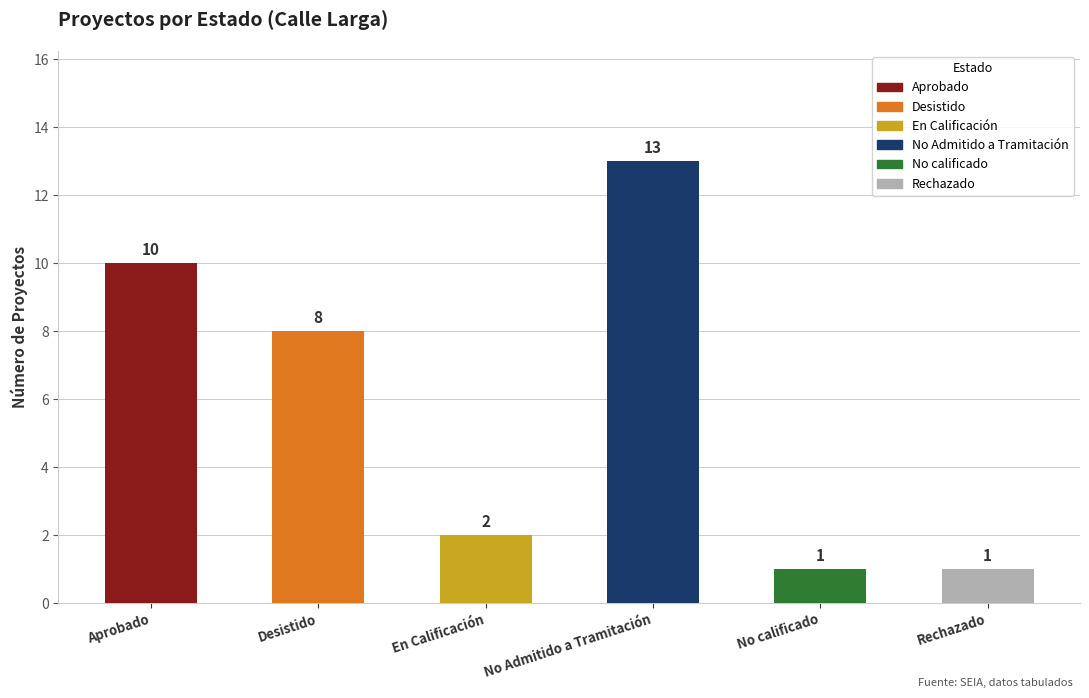

How many values are below 8?

3